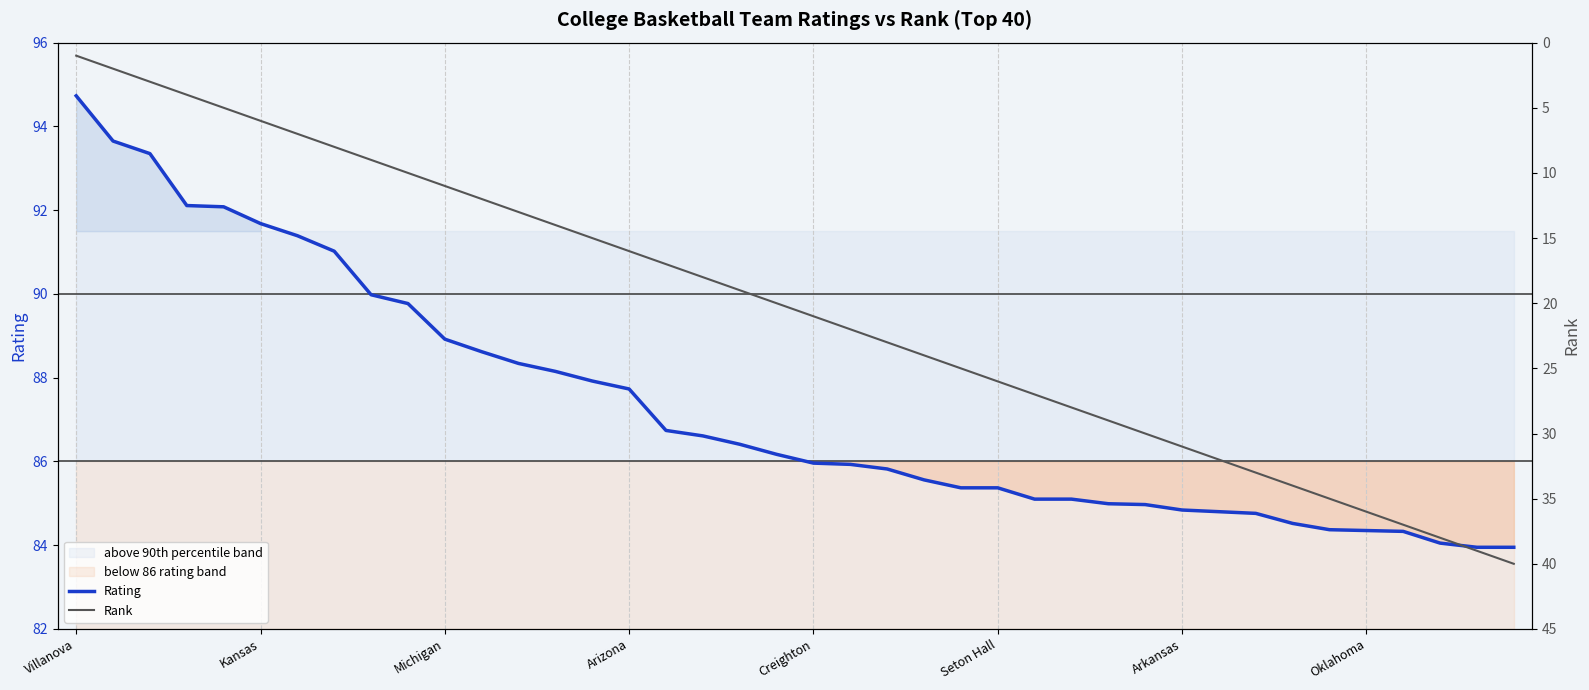

True or false: Rating and Rank cross at least once.

False